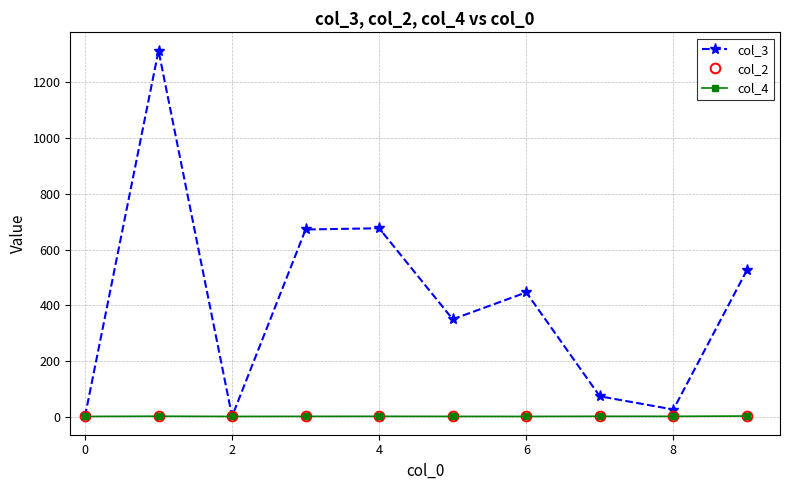

After their last crossing, which series has the higher values: col_4 or col_2?

col_2